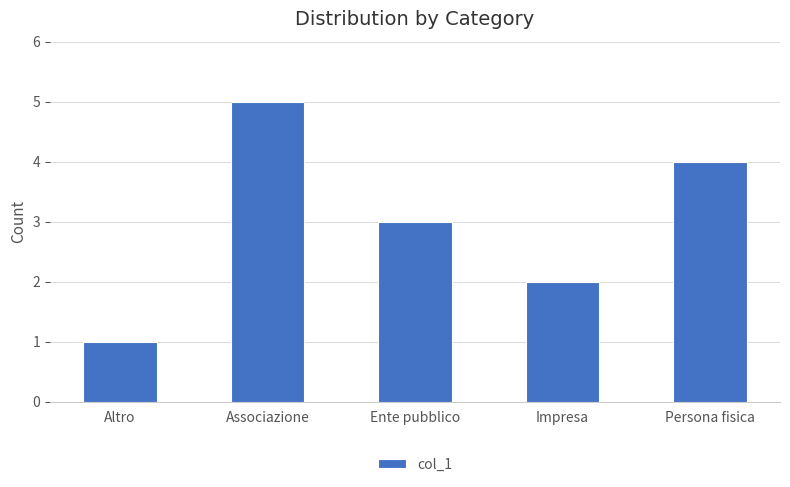

Is it true that the value at Impresa is 3?

False